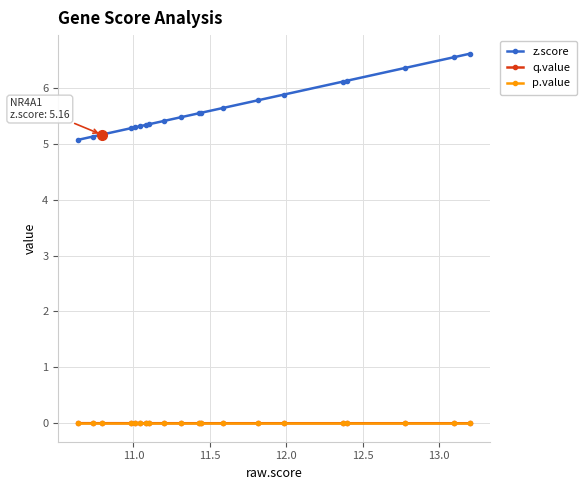

Which series has the widest spread of values?

z.score